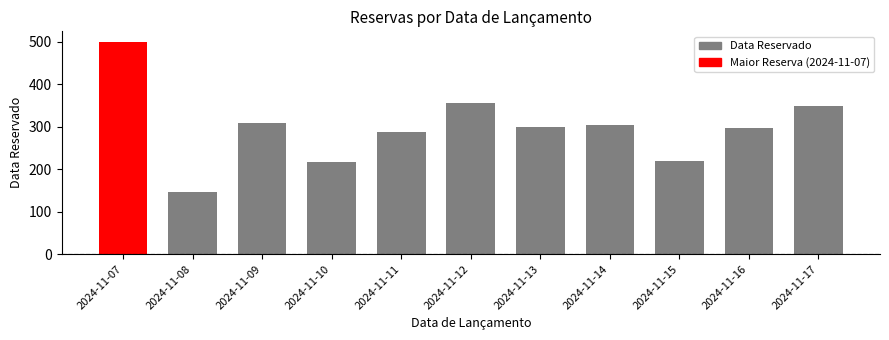

The value at 2024-11-08 is 146. True or false?

True